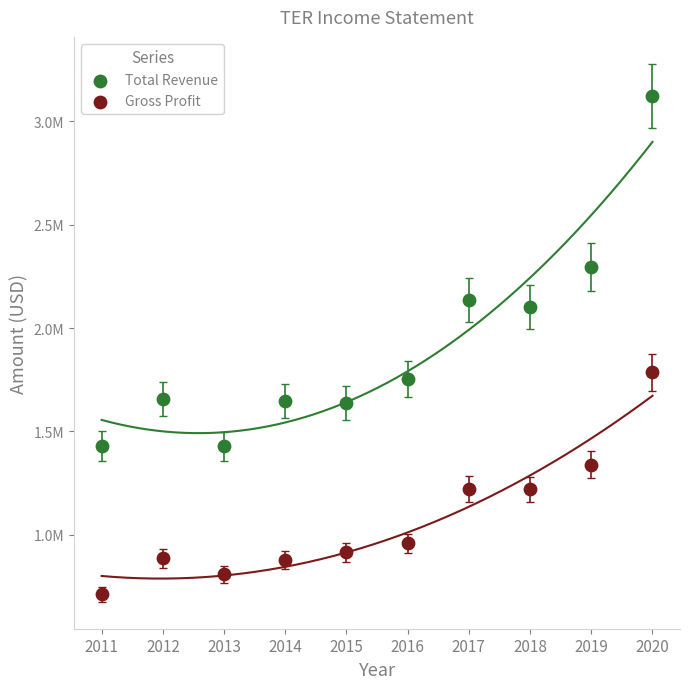

What are all the series names shown in the legend?

Total Revenue, Gross Profit